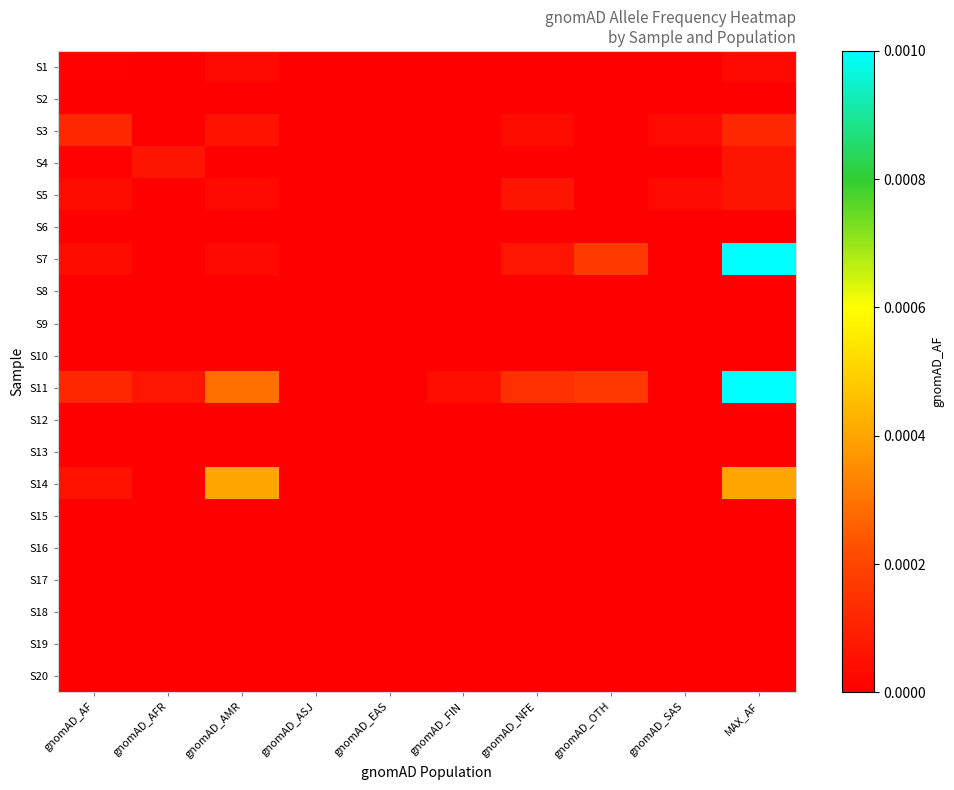

Which series has the largest range (max minus min)?

S7